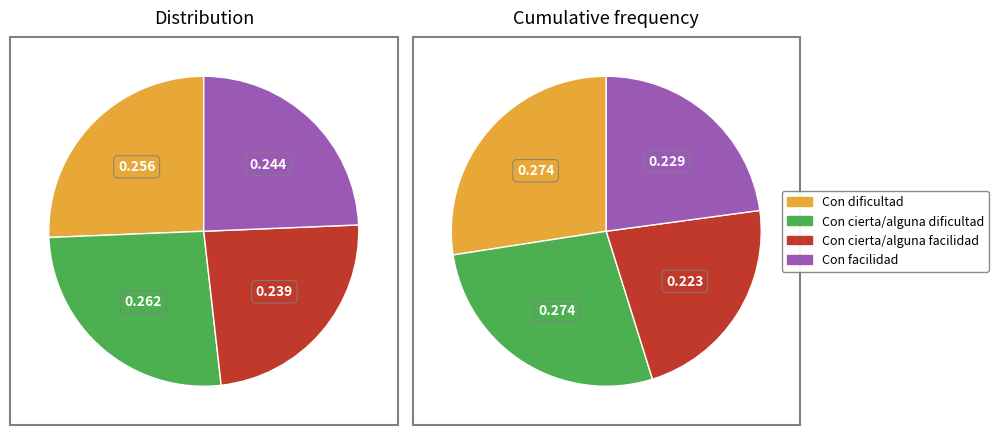

To the nearest percent, what percentage of the pie is Con dificultad?

26%